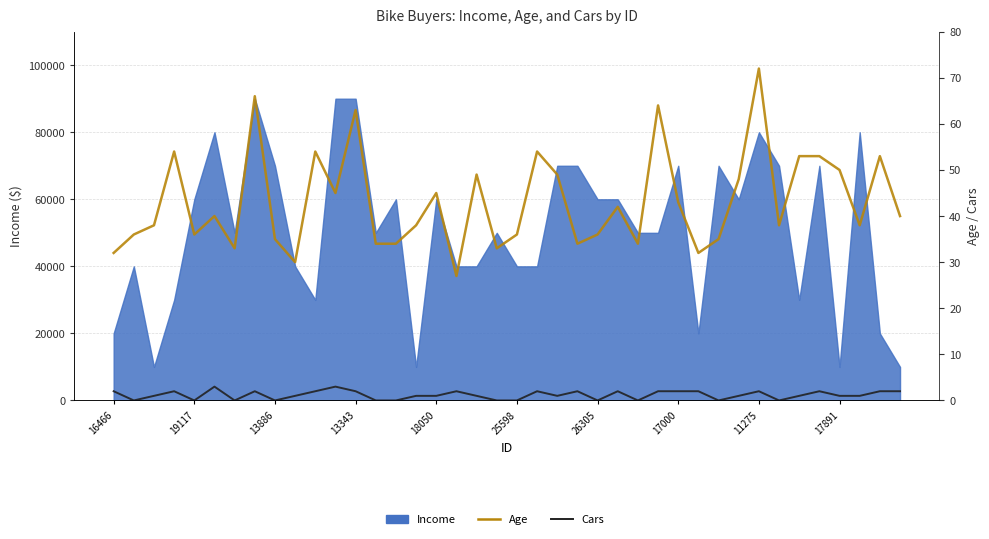

What is the label of the 7th point from the right?

33